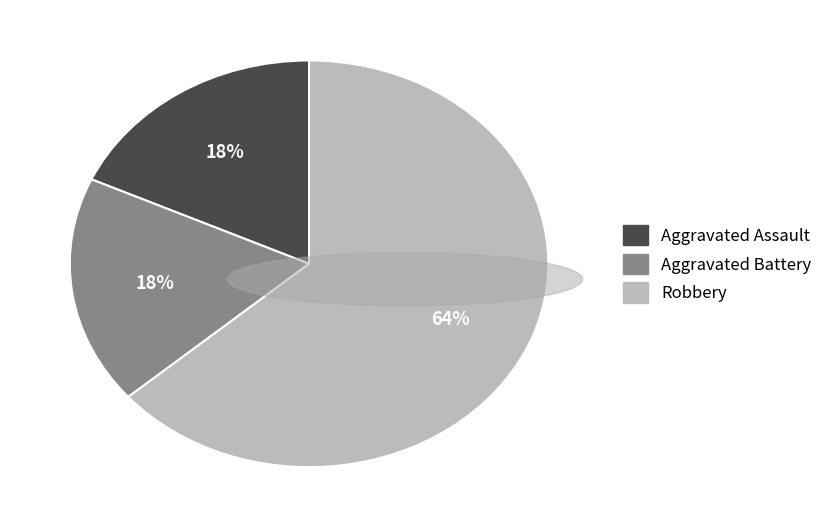

True or false: Robbery accounts for 64% of the total.

True